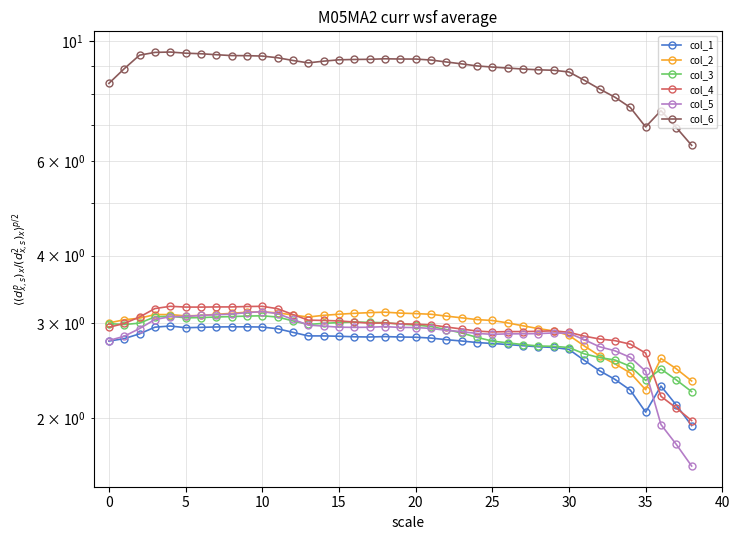

Which series has the largest total across all categories?

col_6